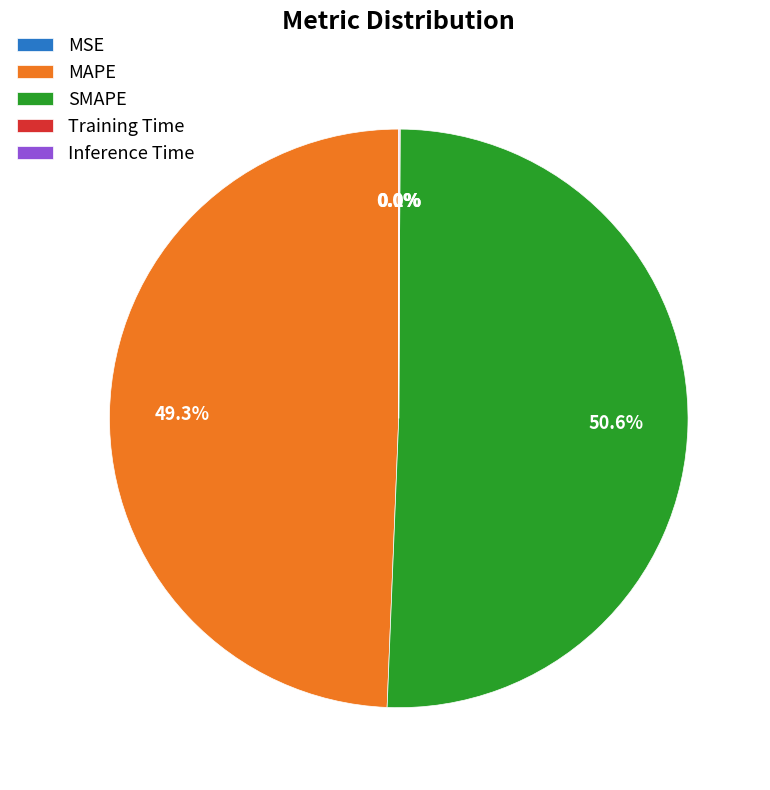

What is the largest slice in the pie chart?

SMAPE